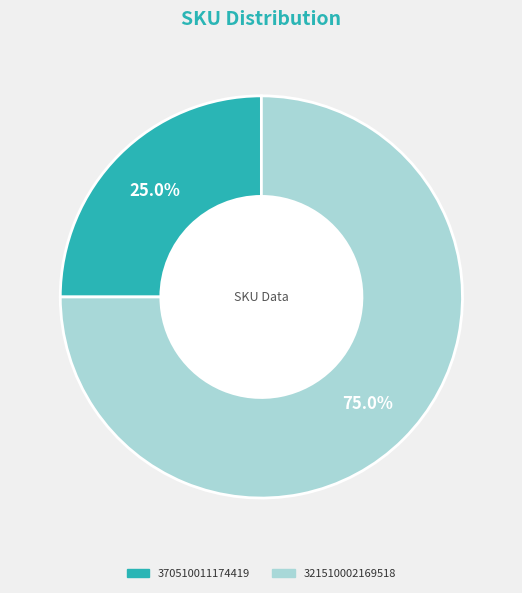

To the nearest percent, what portion does 370510011174419 represent?

25%